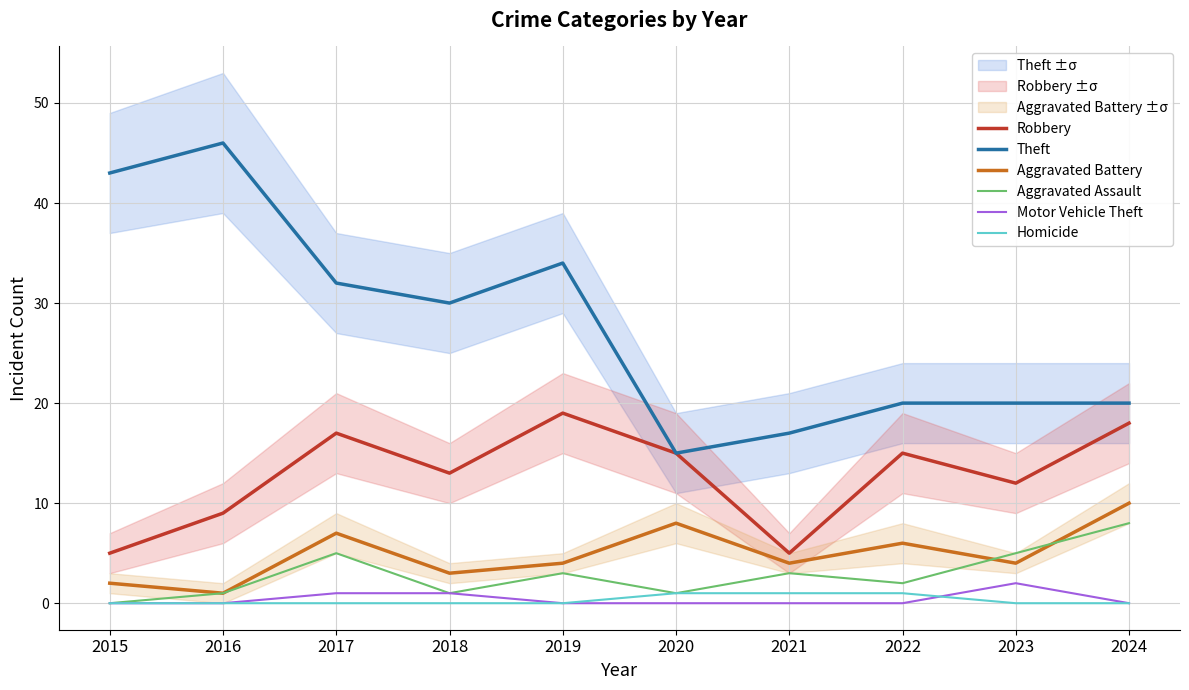

What is the value of the Robbery point at the 7th from the left?

5